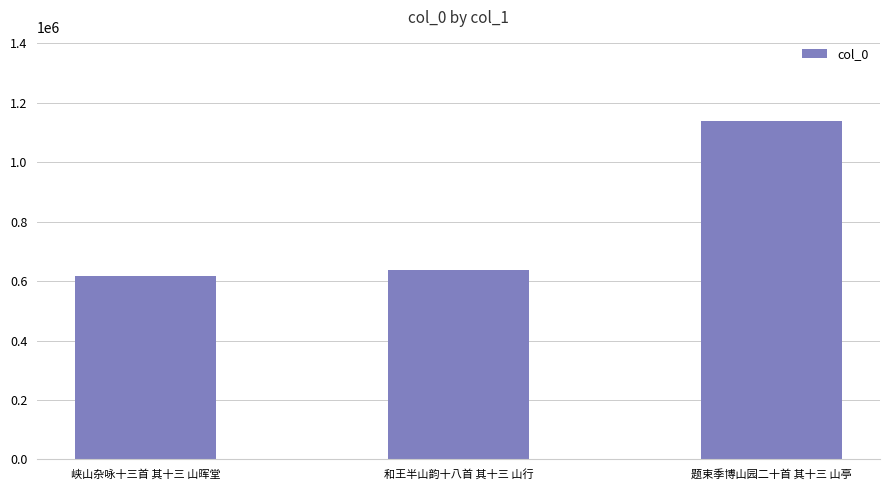

Reading left to right, list all the values displayed in this chart.

618430	637932	1137617